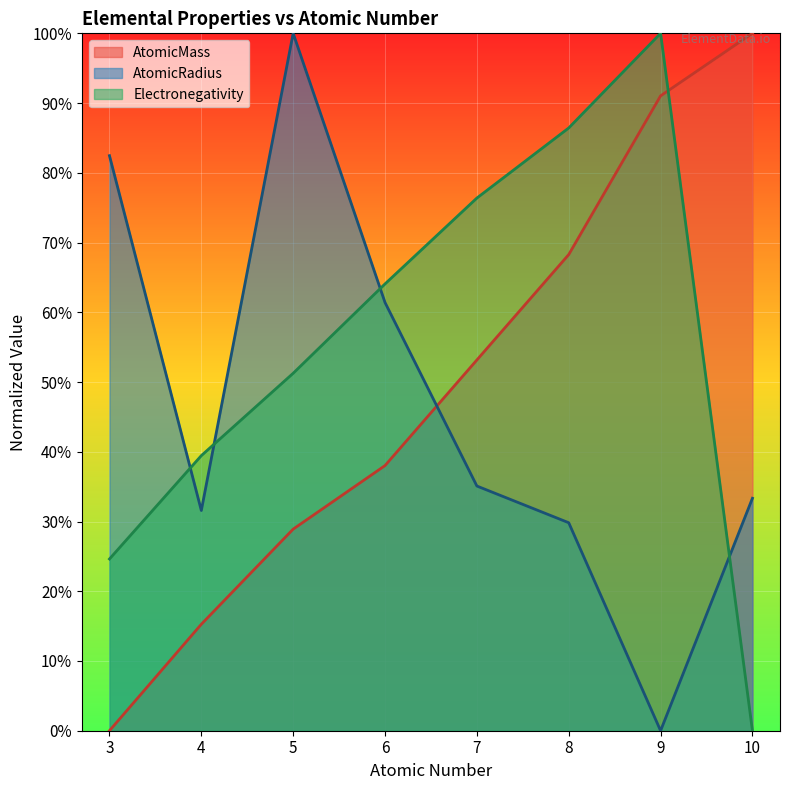

How many interior local valleys does the AtomicRadius series have?

2